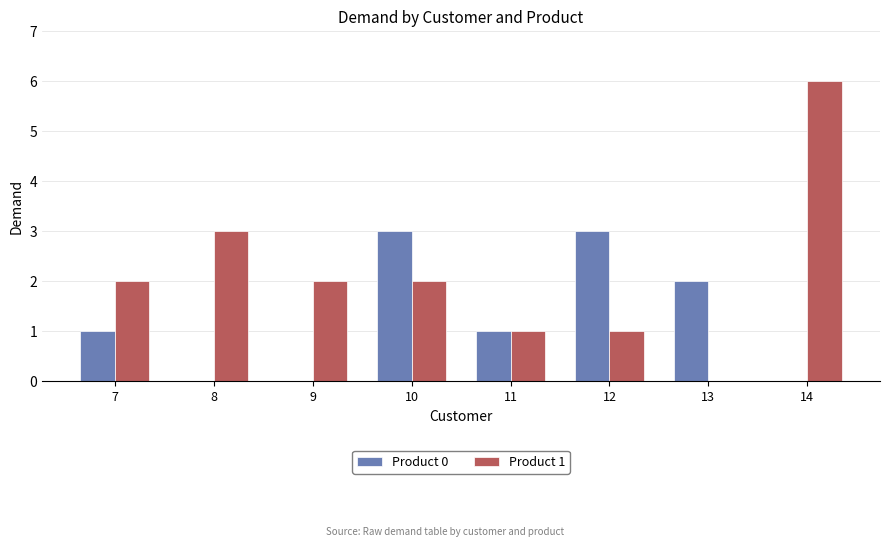

How many groups of bars are there?

8